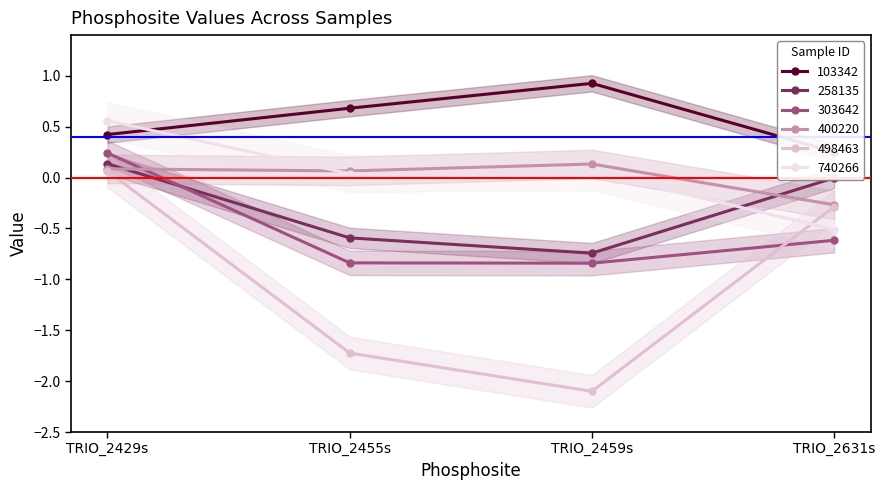

Is the value of 258135 at TRIO_2459s greater than the value of 103342 at TRIO_2455s?

No